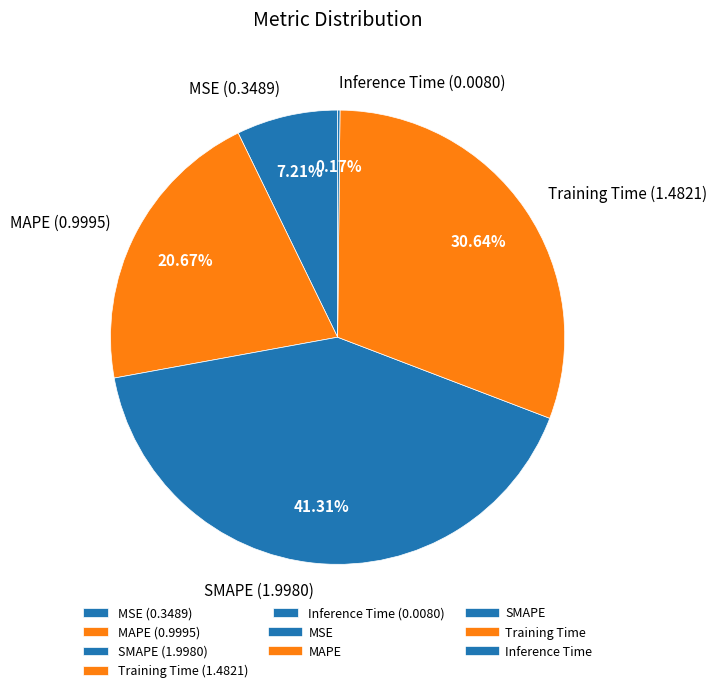

What percentage is the SMAPE slice, to the nearest percent?

41%